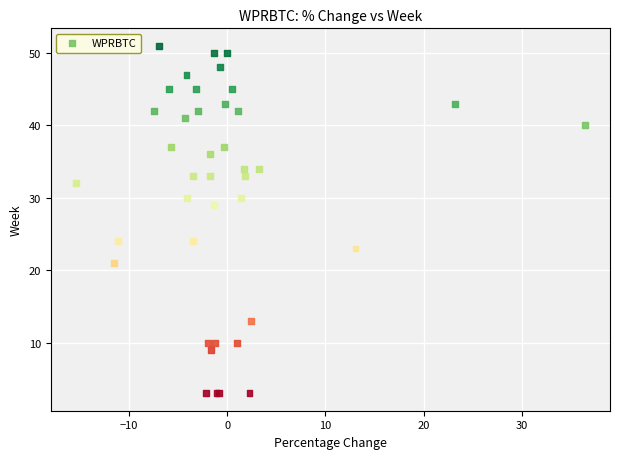

What Y value in the scatter plot is closest to 27?

29